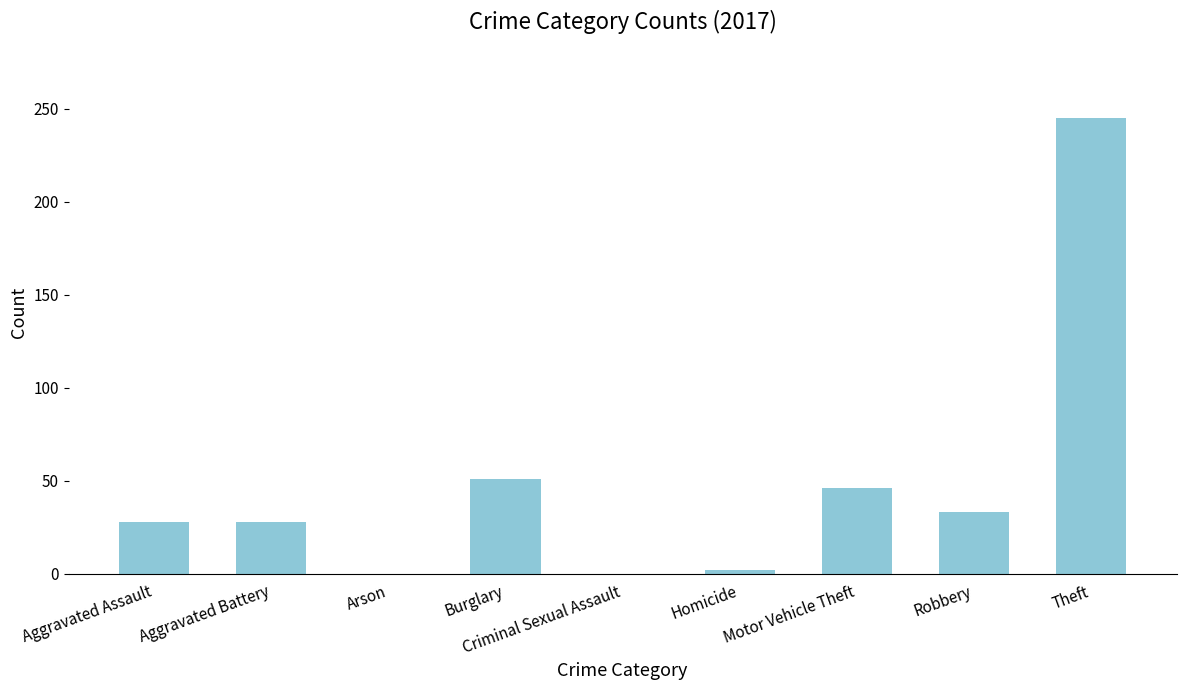

Where is the data nearest to the value 122?

Burglary